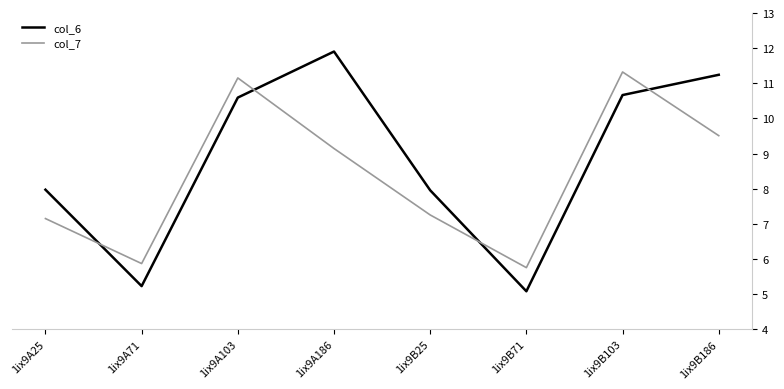

Which series ends up on top after the final intersection of col_6 and col_7?

col_6